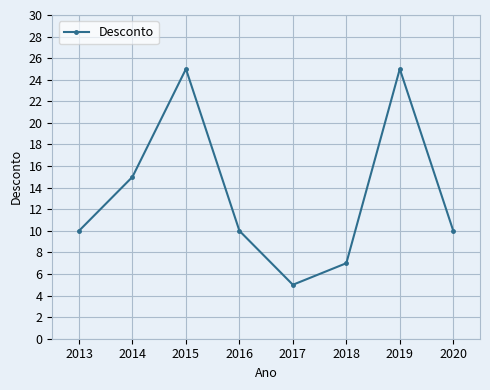

How many categories are shown in the chart?

8